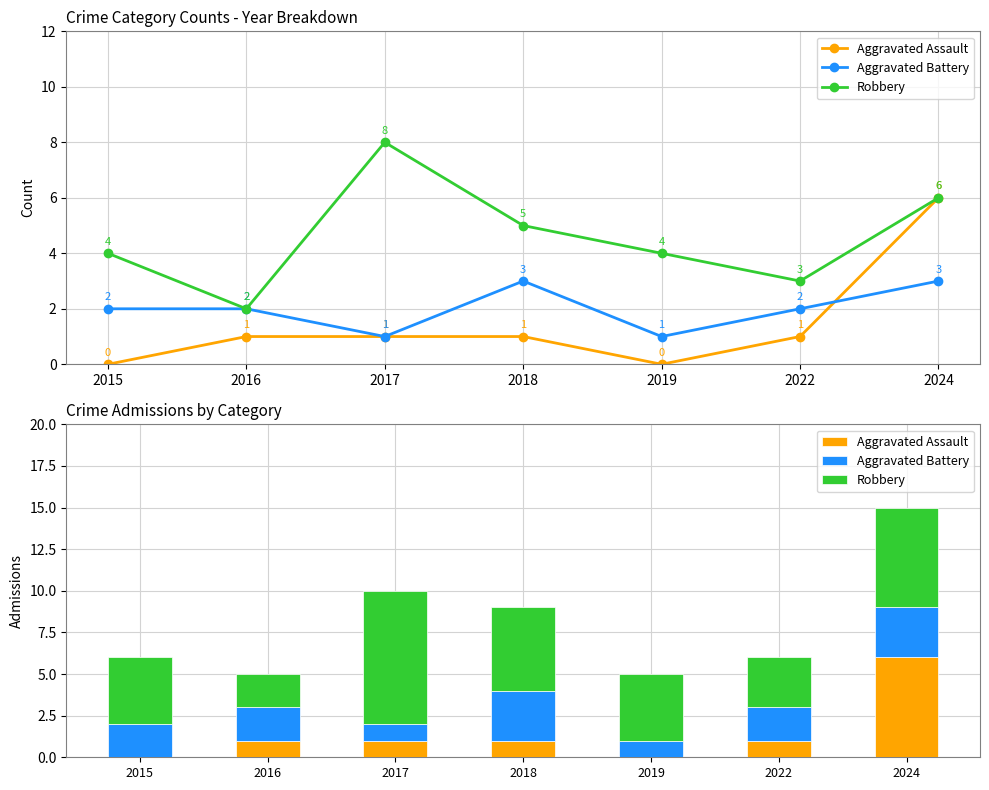

Is it true that Aggravated Battery equals 3 at 2015?

False